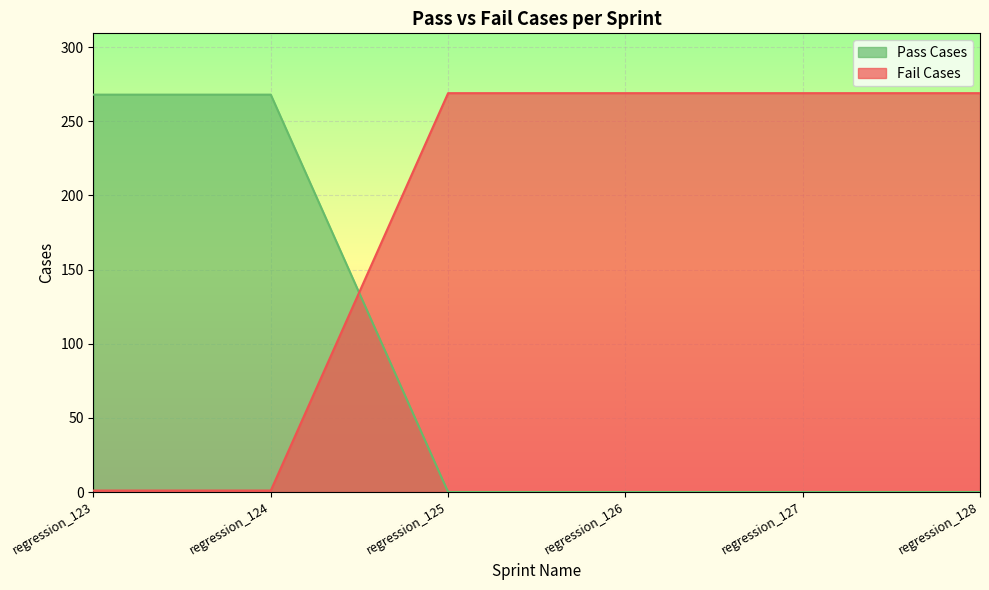

Is it true that Fail Cases equals 269 at regression_127?

True